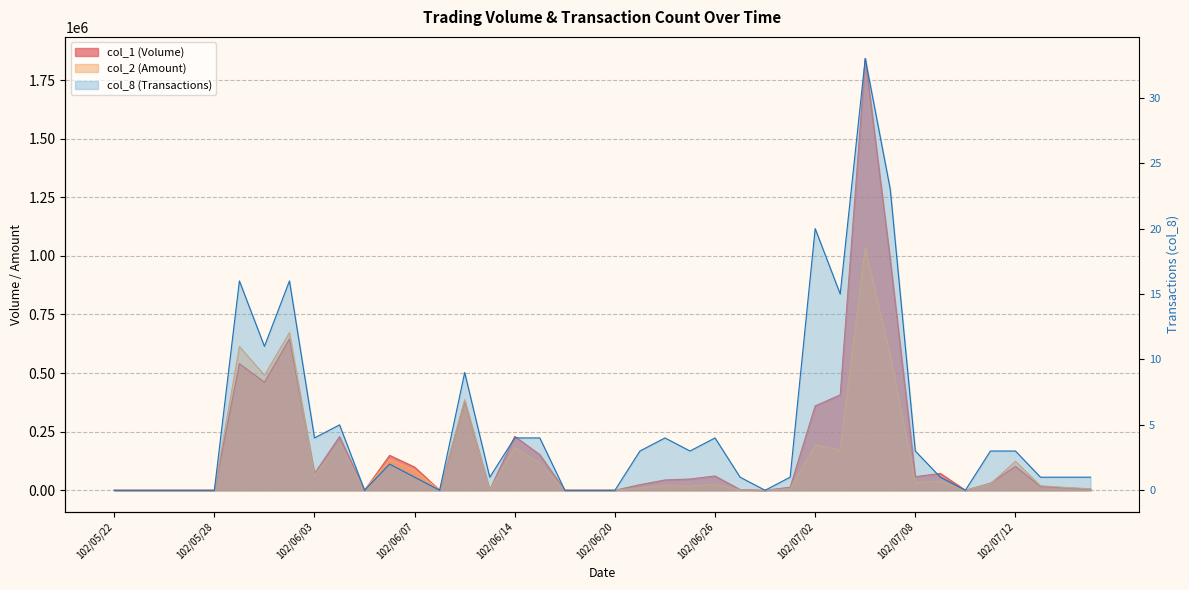

How many times do col_1 and col_2 cross each other?

3